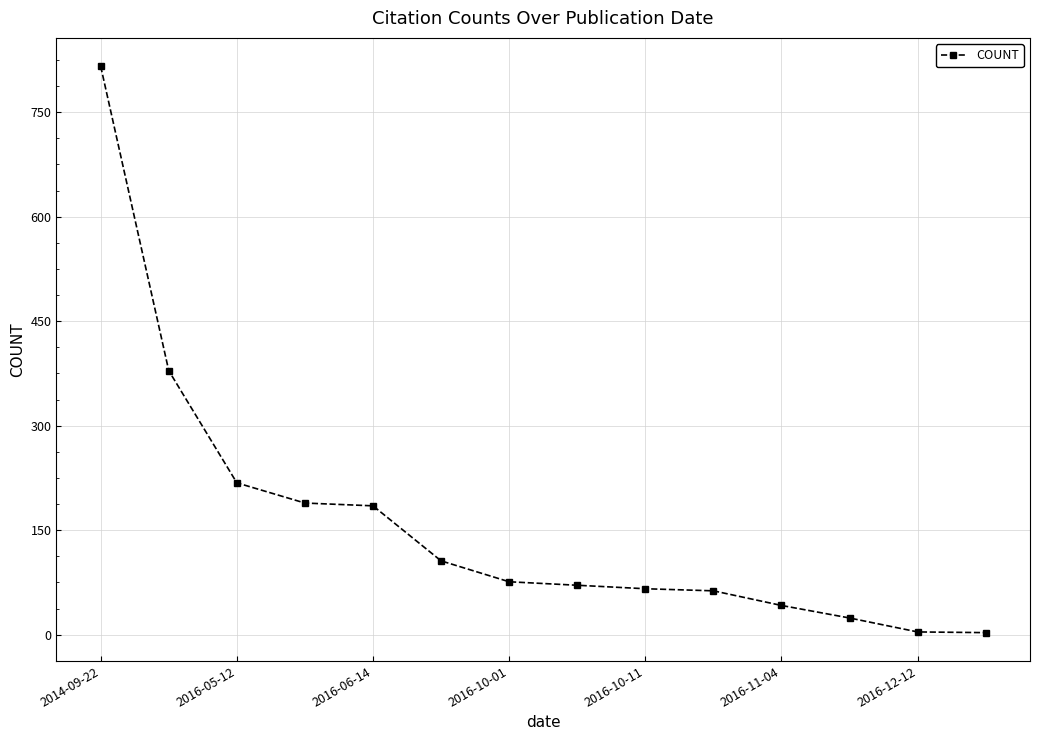

What is the sum of all values?

2242